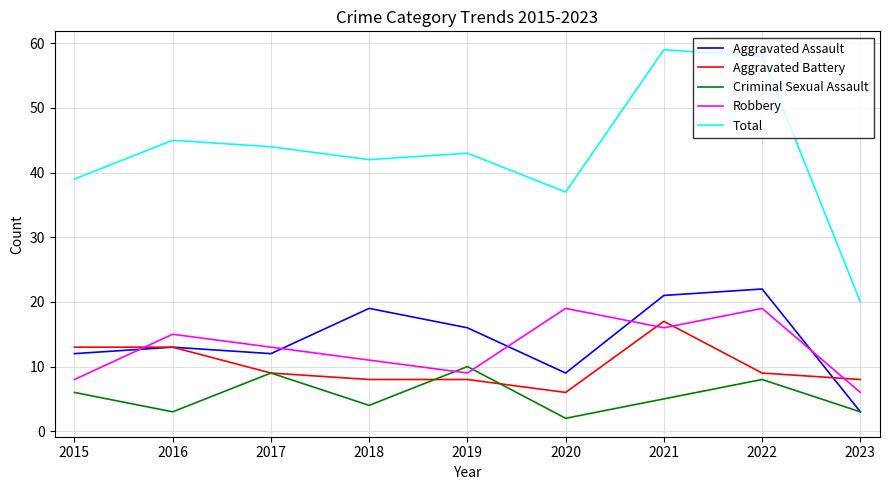

Is the value of Criminal Sexual Assault at 2020 greater than the value of Aggravated Assault at 2017?

No